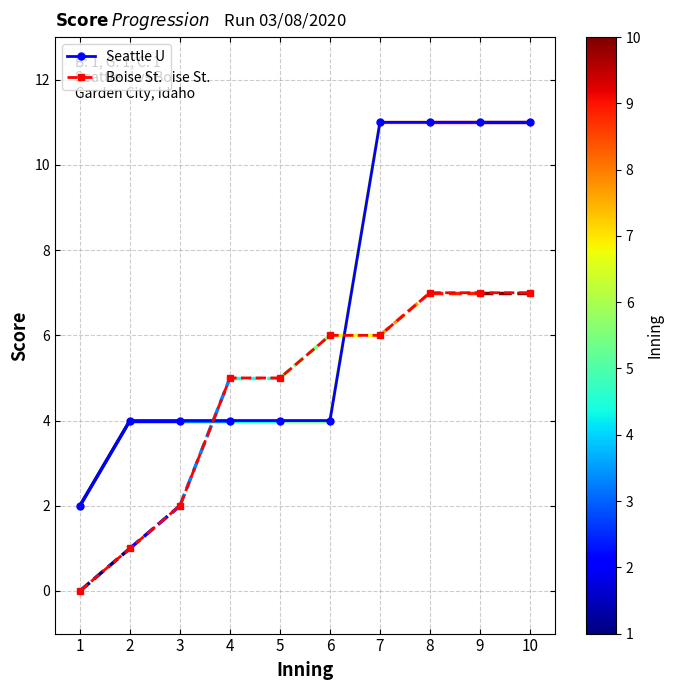

Which series has the widest spread of values?

Seattle U